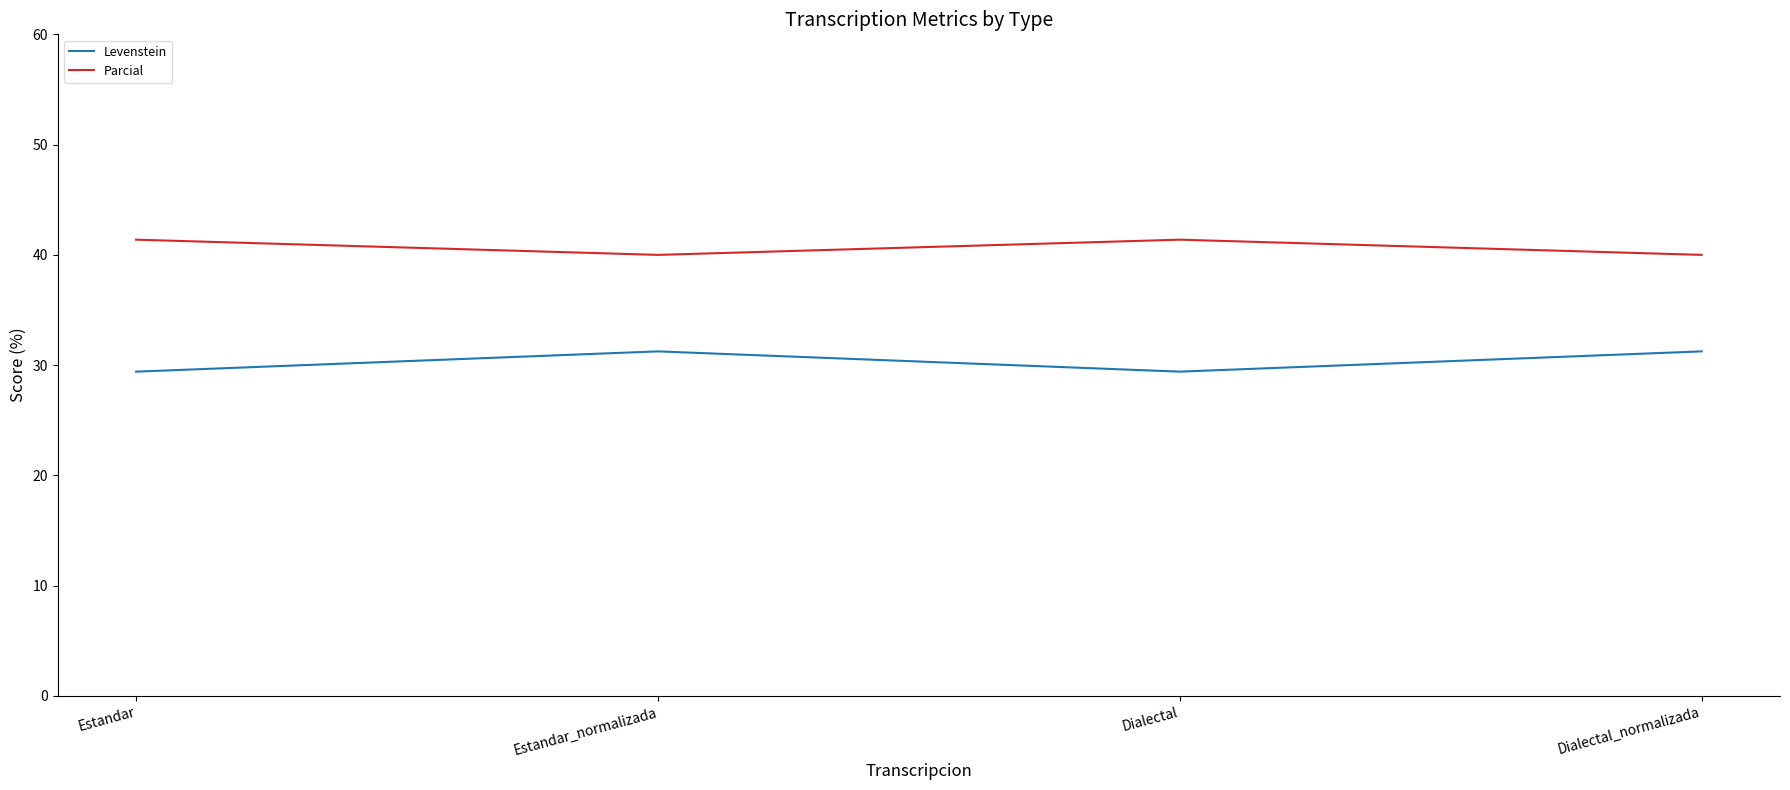

What position from the right is Dialectal?

2